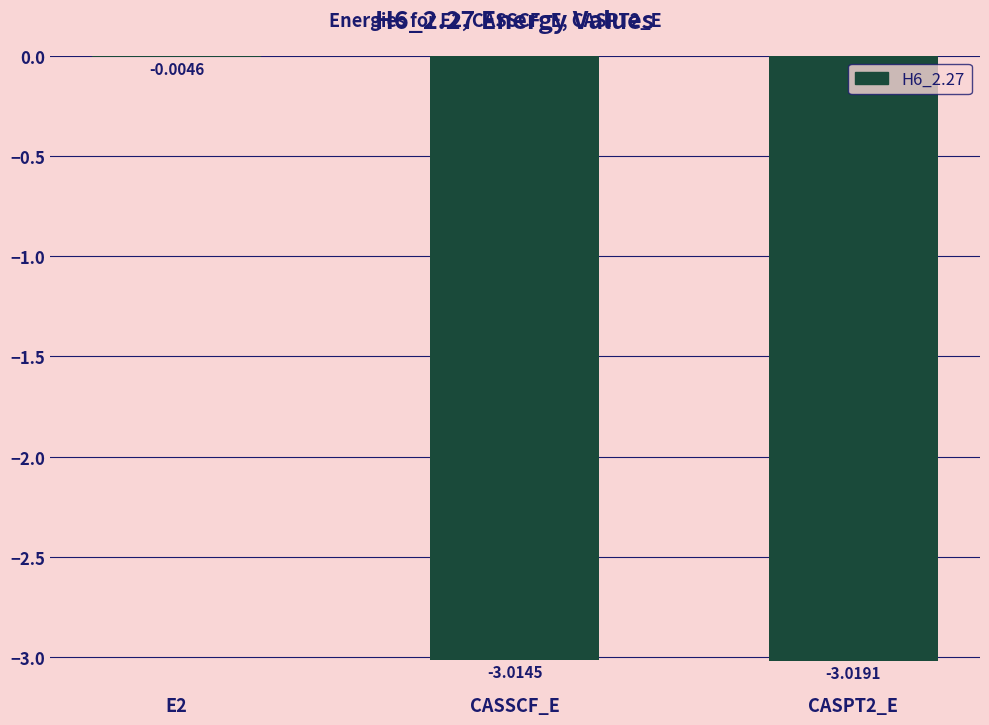

Which has a higher value, E2 or CASPT2_E?

E2